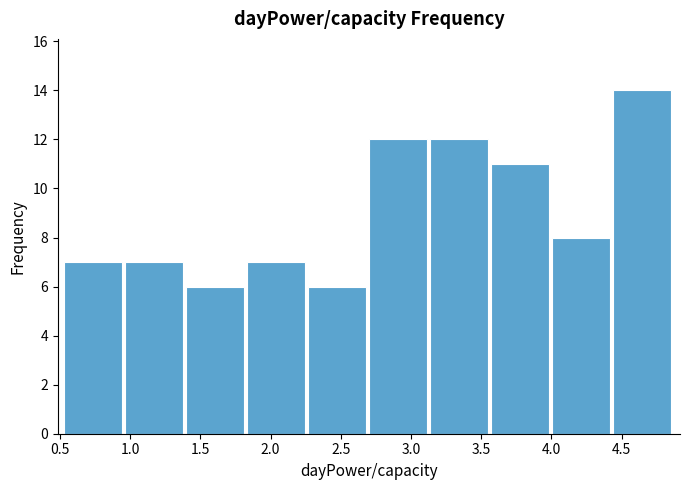

Over which range of the x-axis is the bar tallest?

4.45 to 4.85